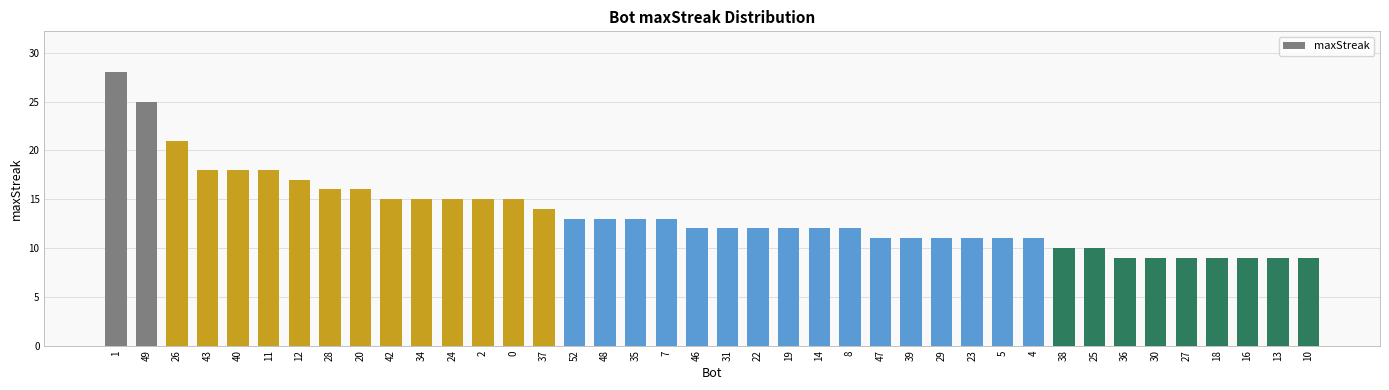

What is the label of the 24th bar from the right?

48